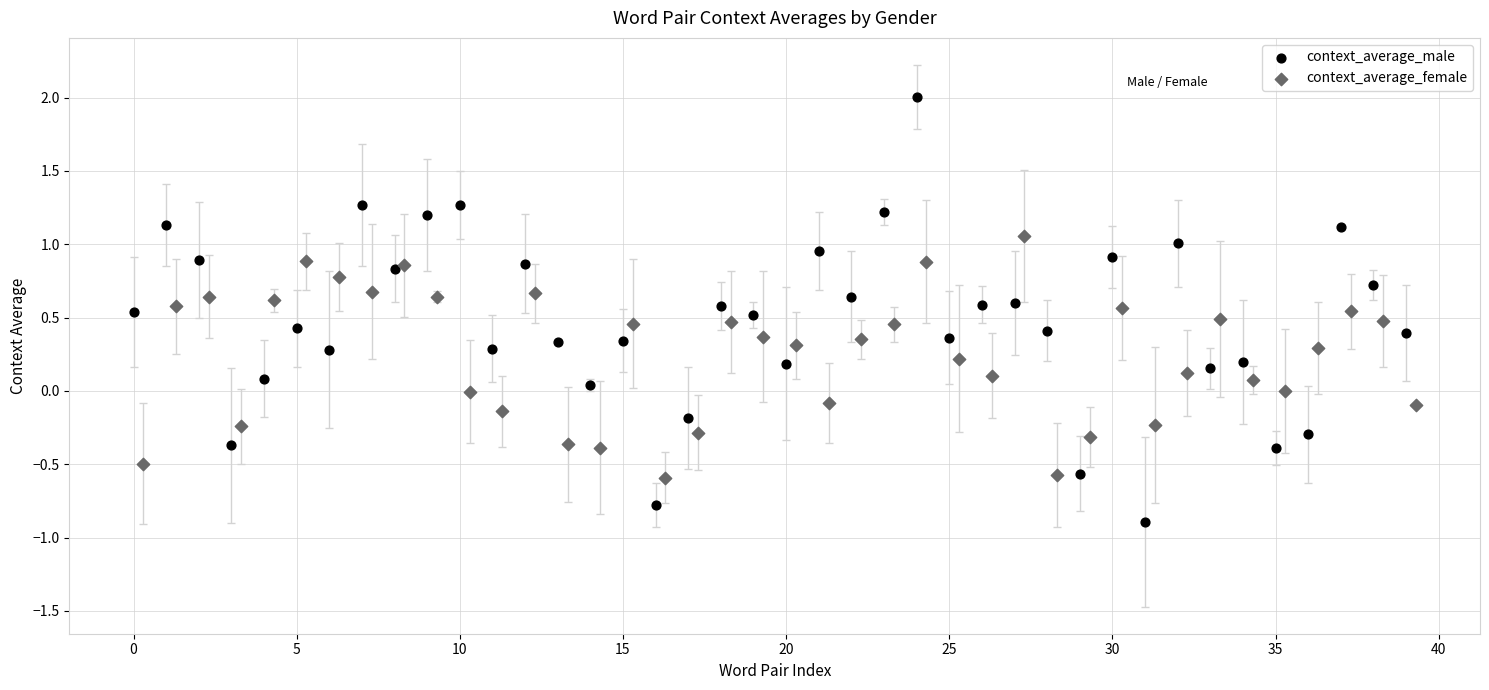

Which series contains the highest Y value?

context_average_male